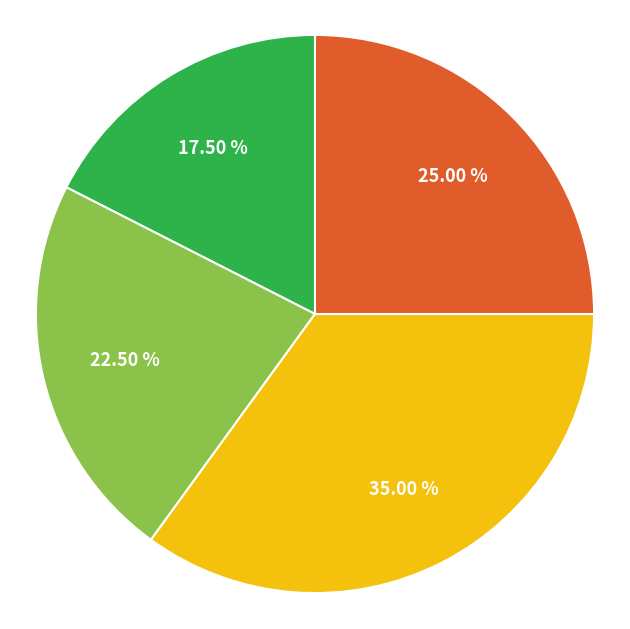

How many segments does this pie chart have?

4